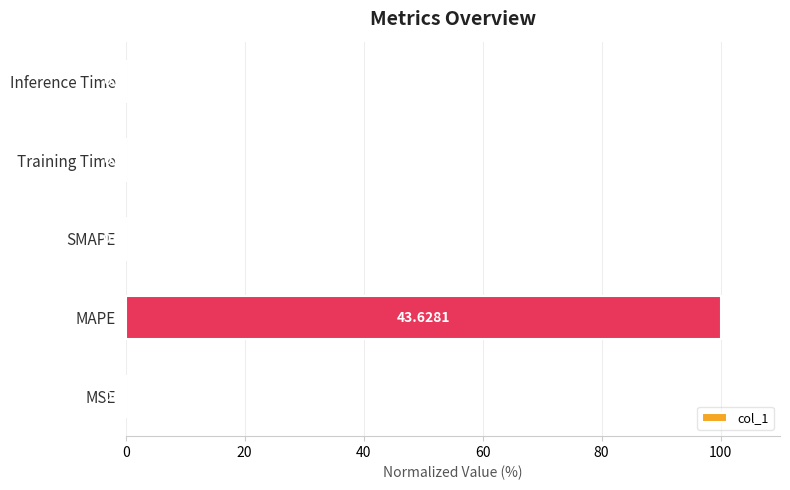

What is the average value?

20.0